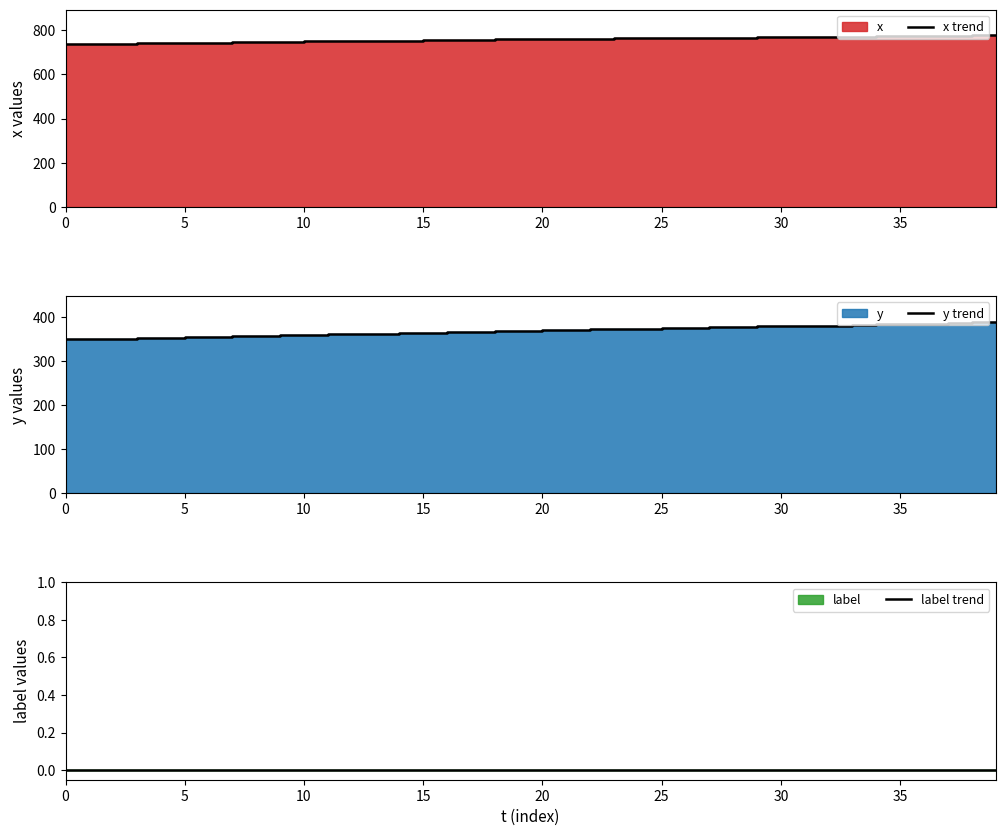

What is the value of the y trend point at the 4th from the left?

352